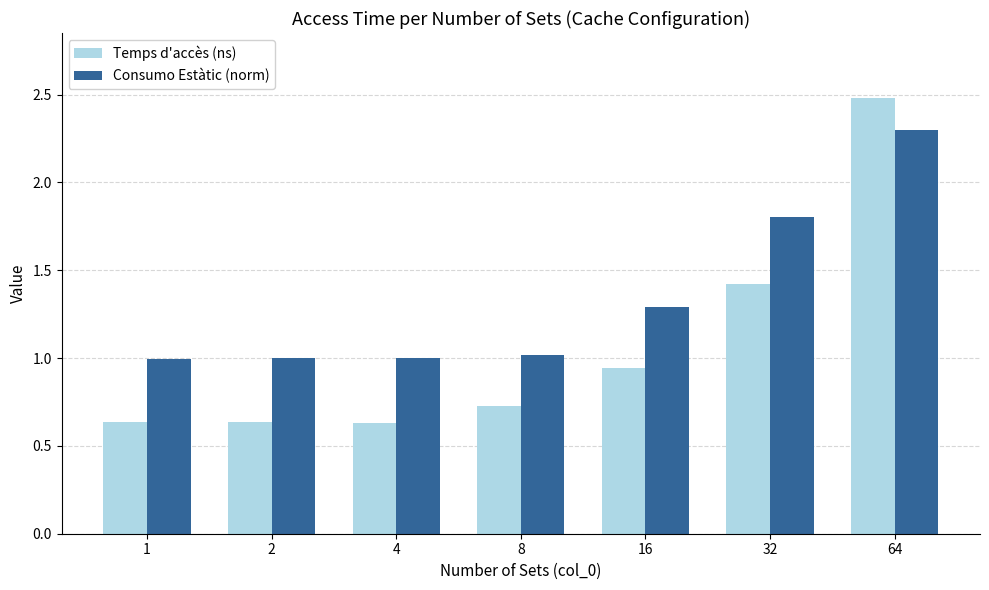

List the series in order of their peak value, lowest first.

Consumo Estàtic (norm), Temps d'accès (ns)